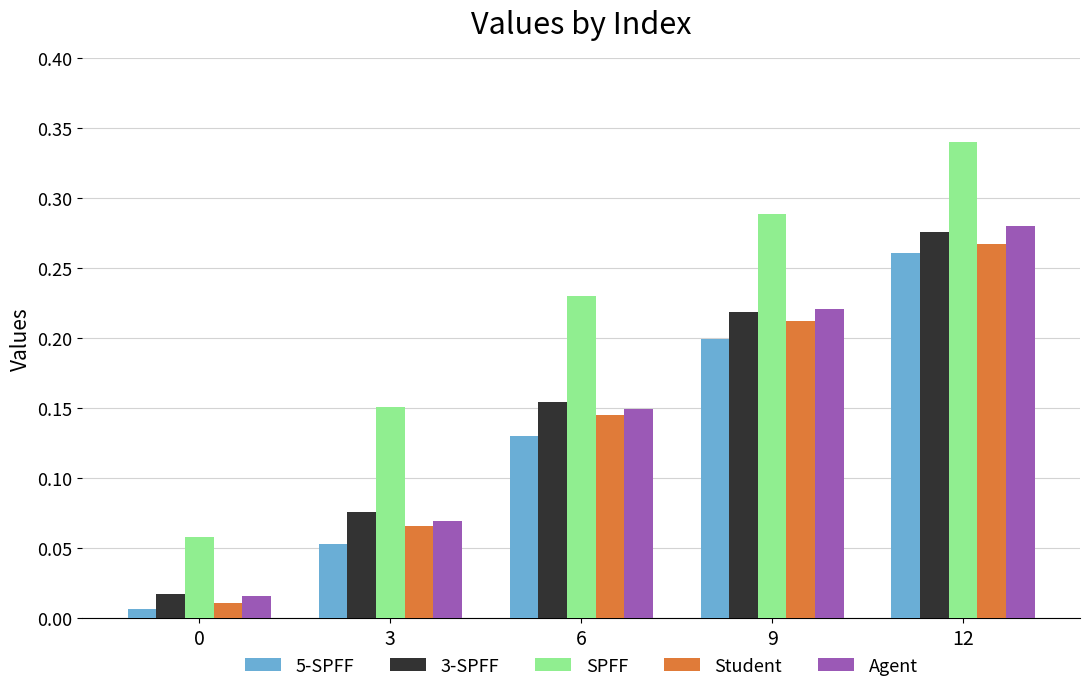

Count the number of categories in the chart.

5